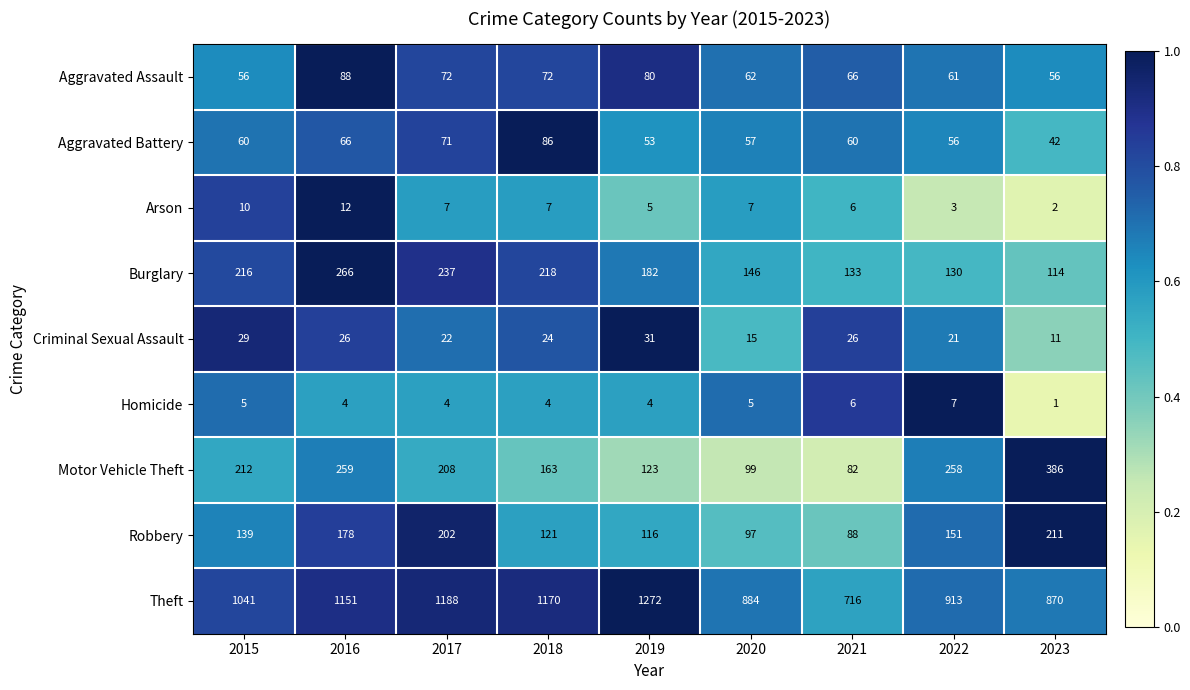

Which series changed the most between 2015 and 2017?

Theft